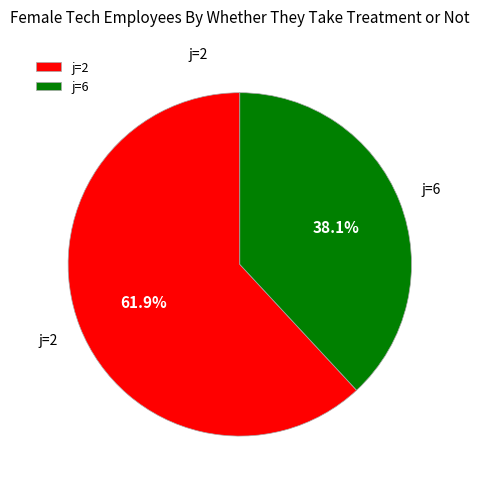

Which slice is the smallest?

j=6